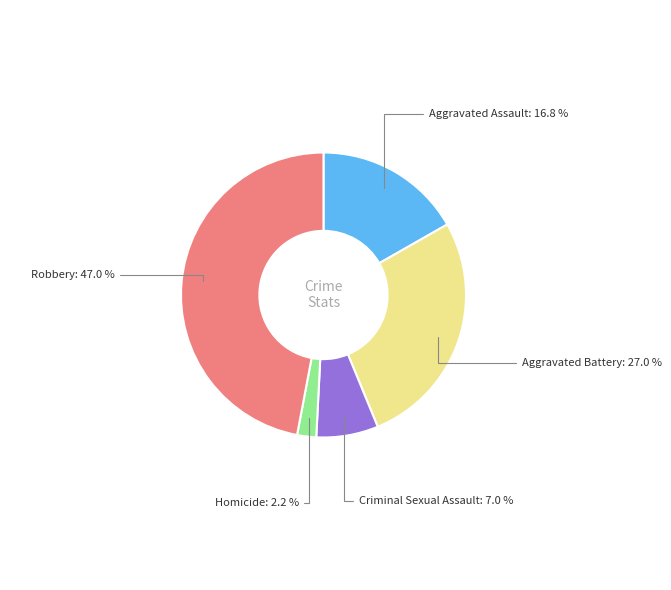

Count the number of slices in the pie.

5